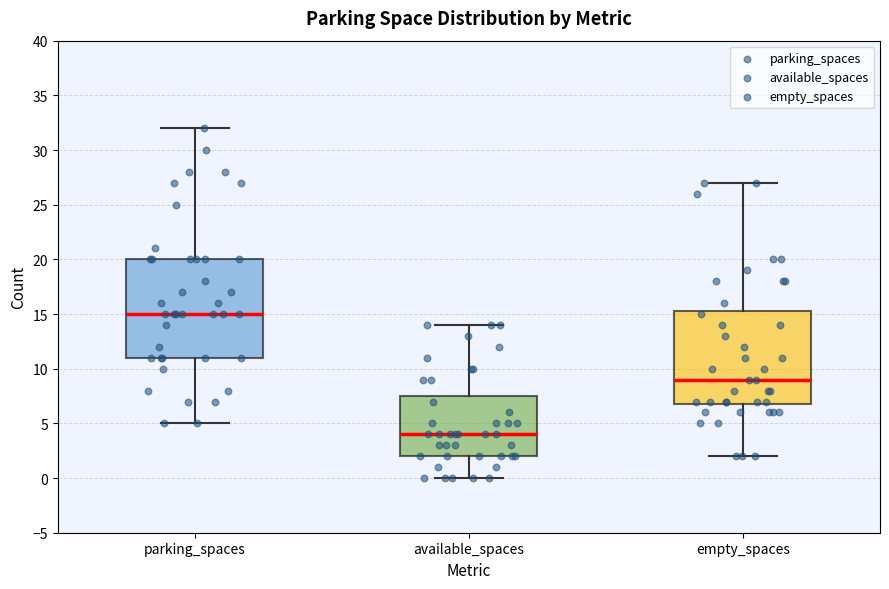

Reading left to right, read every box against the y-axis: the position of its median line, the range the box covers, and the ends of its whiskers. The values are not printed on the chart, so give them approximately, as read against the axis.

parking_spaces: median 15.0, box 11.0 to 20.0, whiskers 5.0 to 32.0
available_spaces: median 4.0, box 2.0 to 7.5, whiskers 0.0 to 14.0
empty_spaces: median 9.0, box 7.0 to 15.5, whiskers 2.0 to 27.0